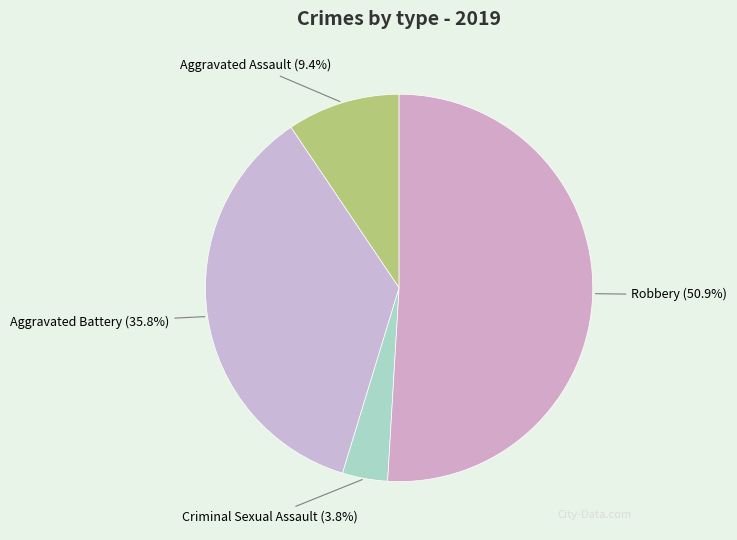

To the nearest percent, what is the difference between the largest and smallest slice percentages?

47%